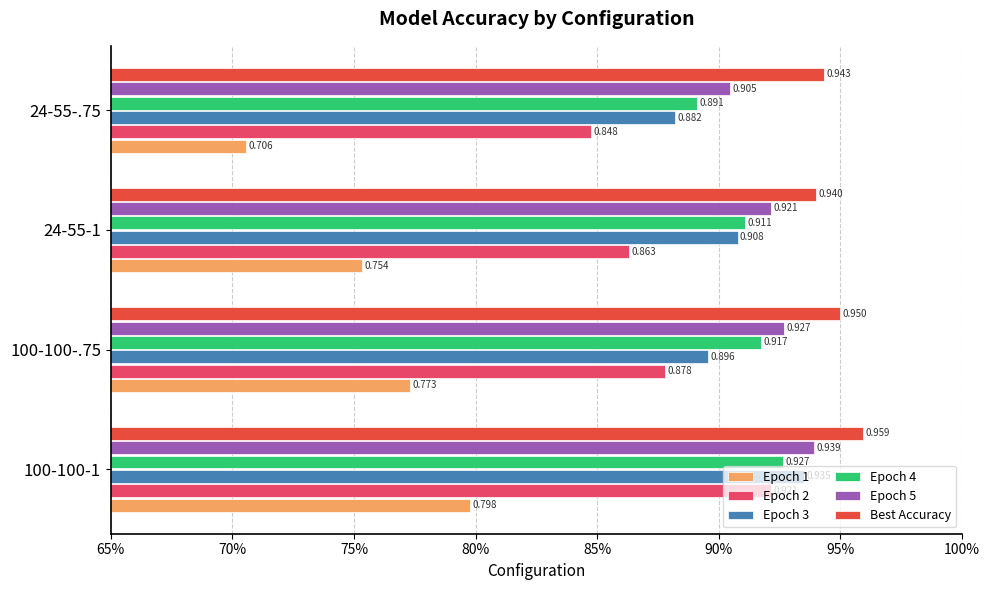

What are all the series names shown in the legend?

Epoch 1, Epoch 2, Epoch 3, Epoch 4, Epoch 5, Best Accuracy